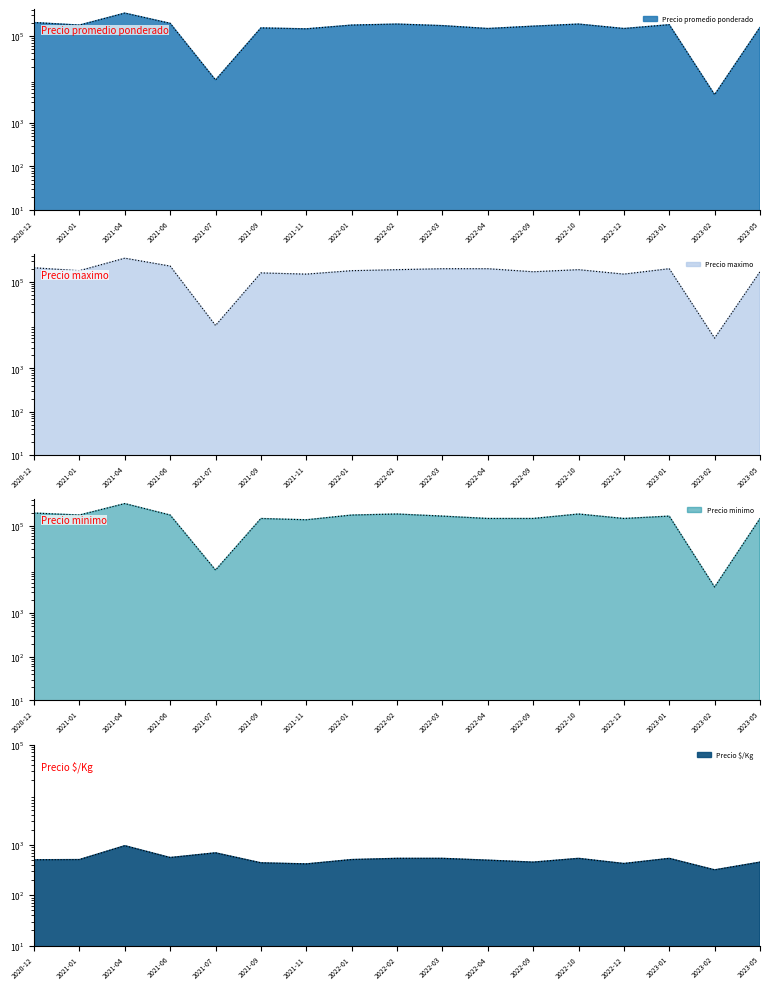

What is the difference between the highest and lowest values at 2022-12?

149571